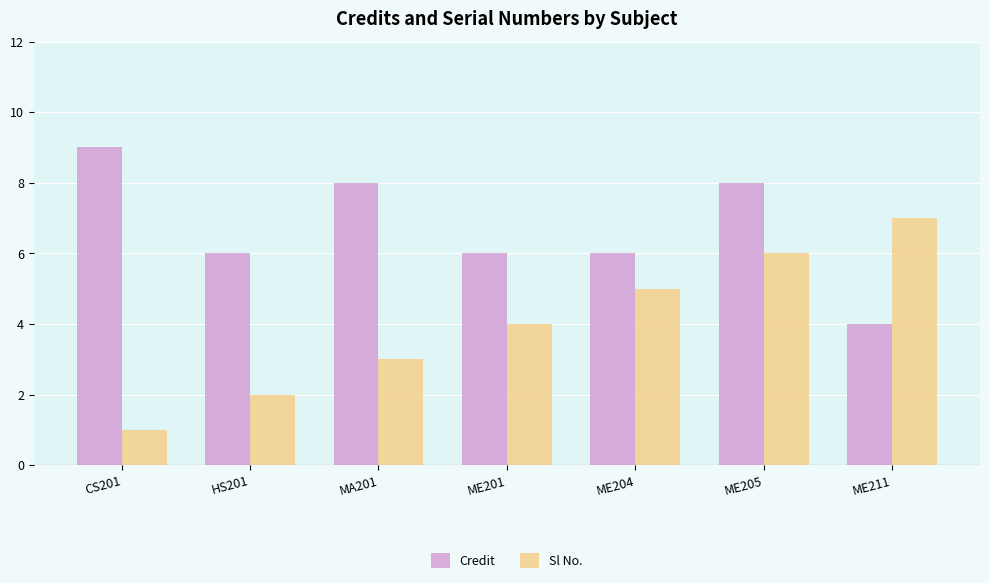

What is the difference between the maximum and minimum values in the Sl No. series?

6